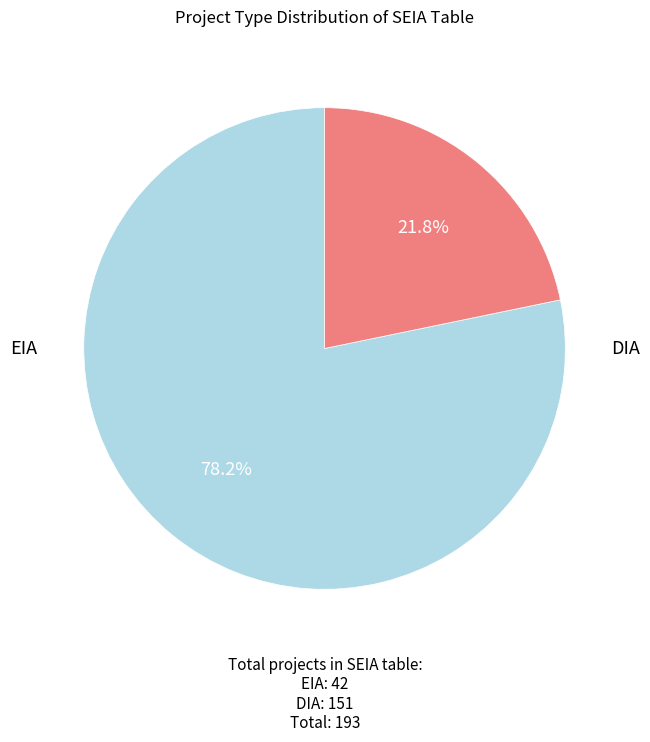

Does any single category account for the majority?

Yes